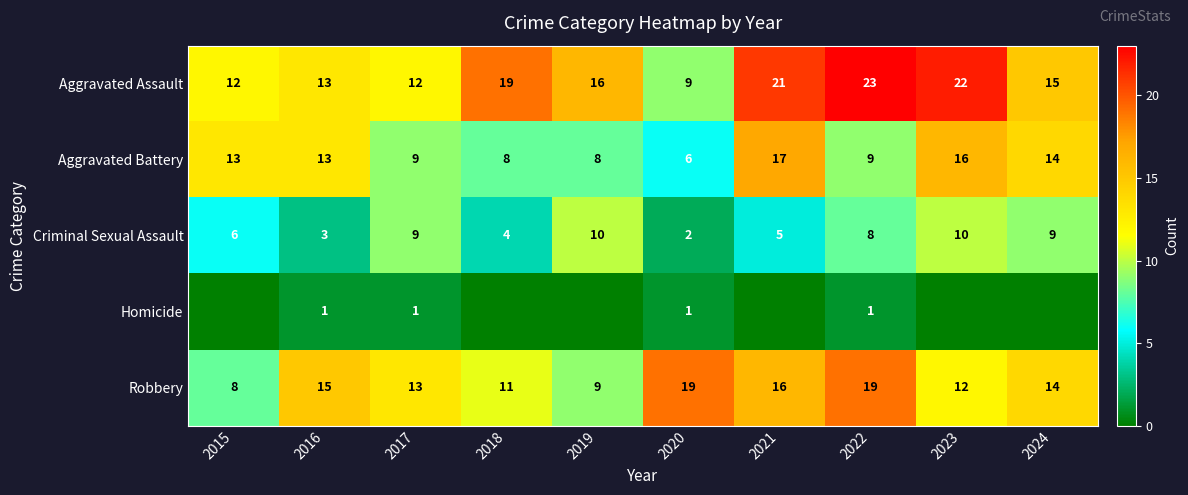

Where is Criminal Sexual Assault nearest to the value 6?

2015